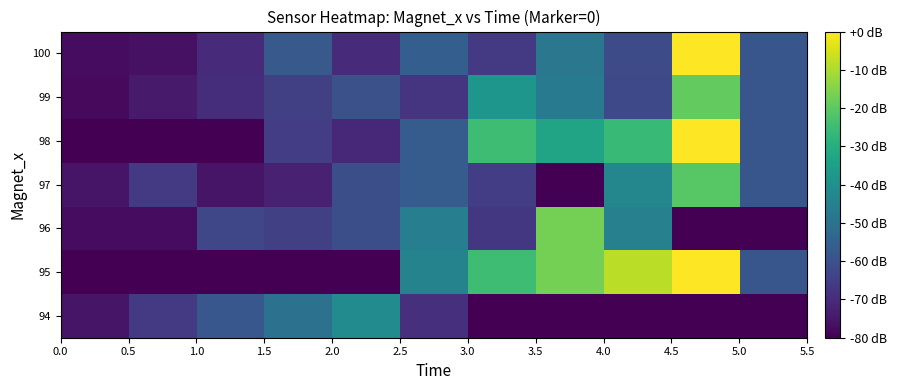

Rank the series by their maximum value, from highest to lowest.

95, 98, 100, 96, 99, 97, 94